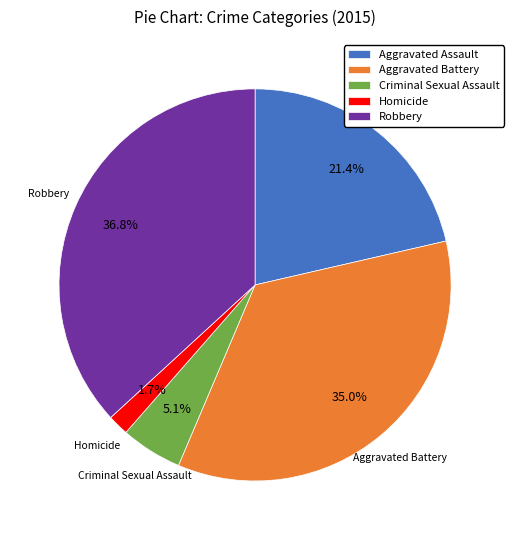

Is there any slice that represents more than half of the pie?

No